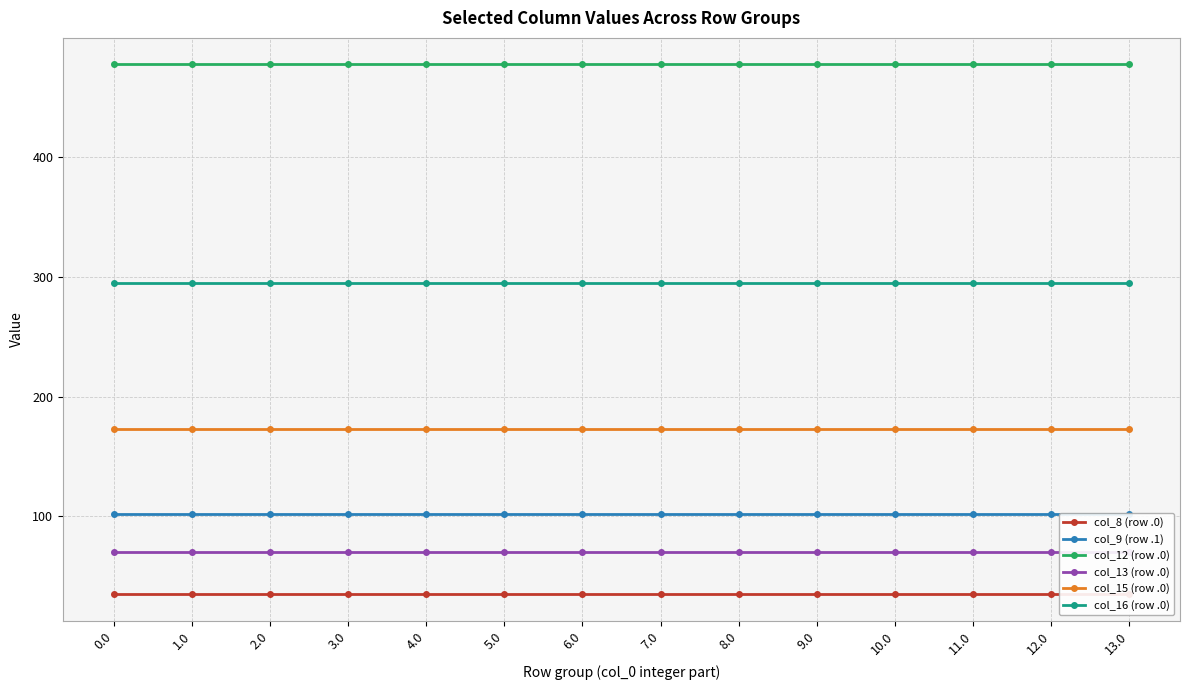

What is the sum of the col_8 (row .0) values at 4.0 and 11.0?

70.1